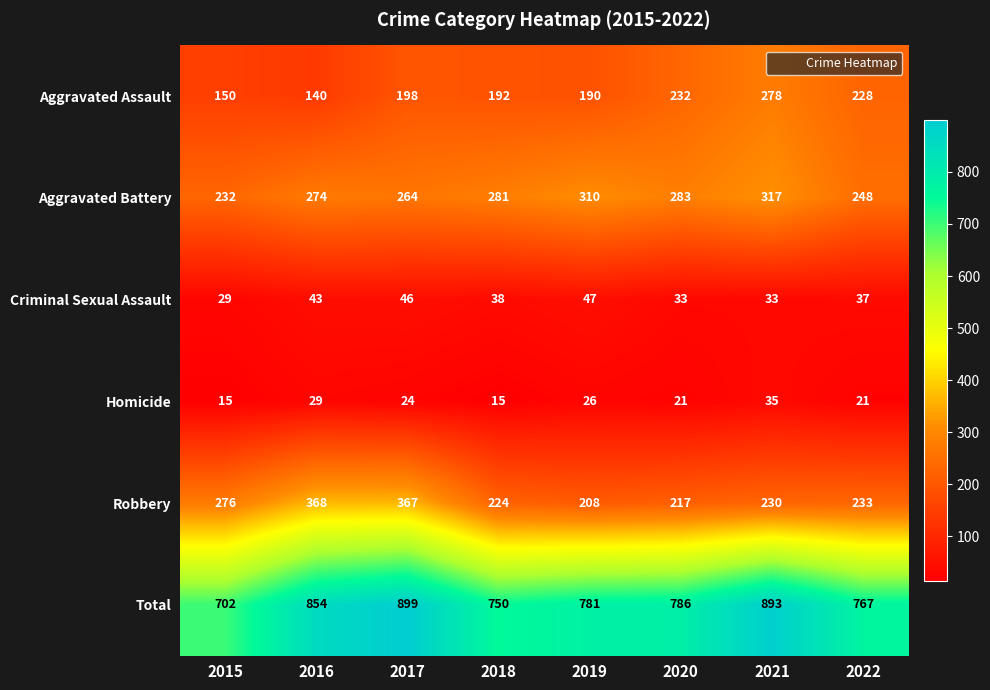

Rank the series by their maximum value, from lowest to highest.

Homicide, Criminal Sexual Assault, Aggravated Assault, Aggravated Battery, Robbery, Total